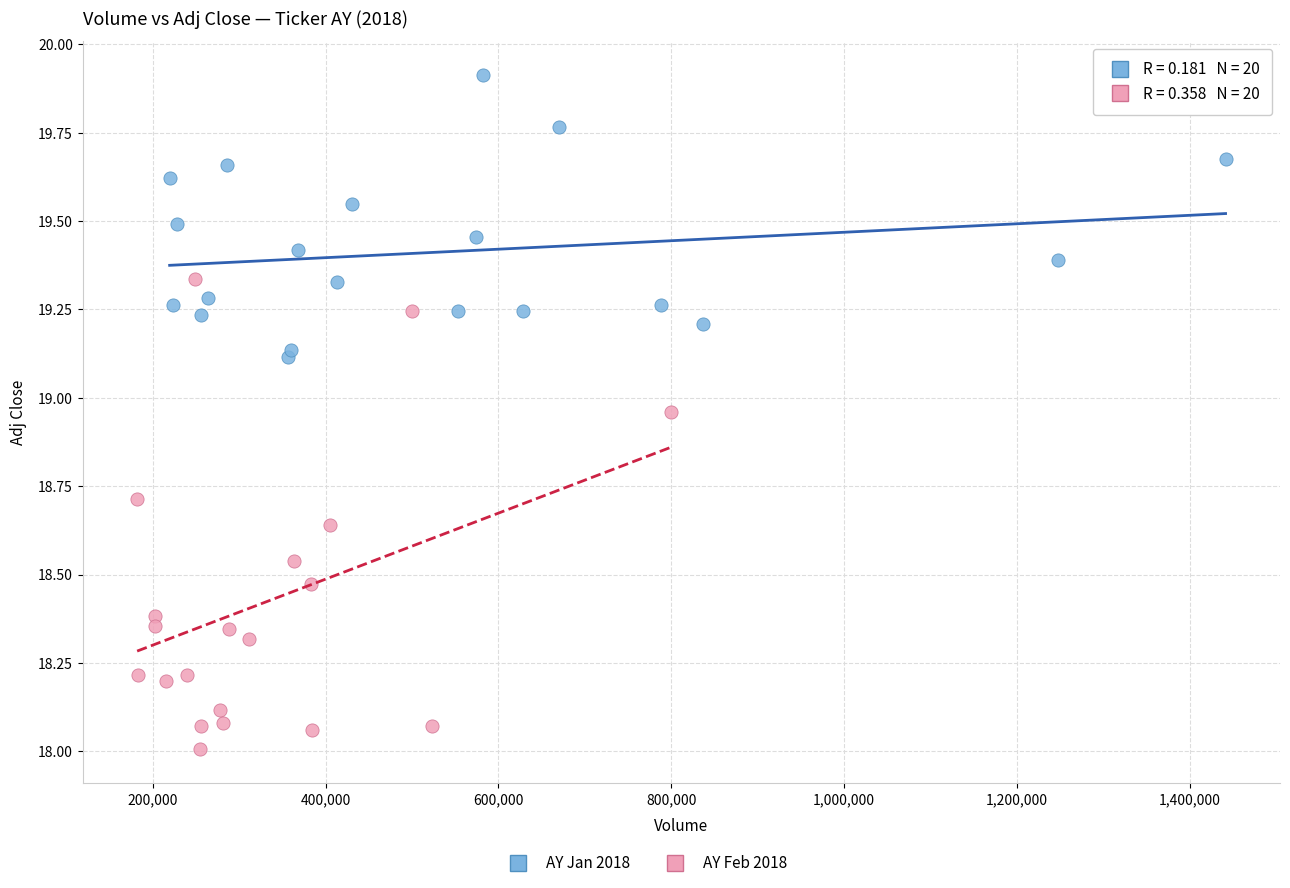

Which series has the largest Y range (max minus min)?

AY Feb 2018